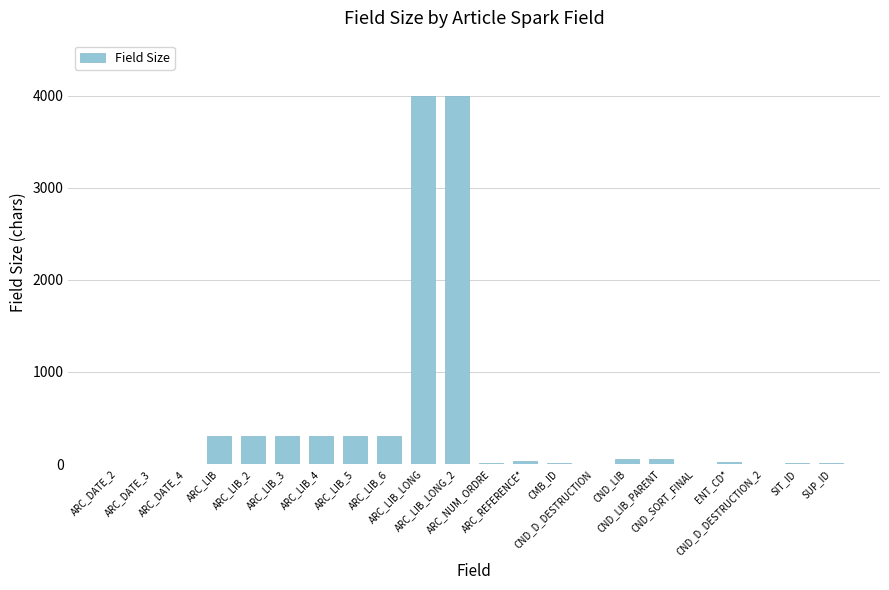

How many distinct data groups are displayed?

1